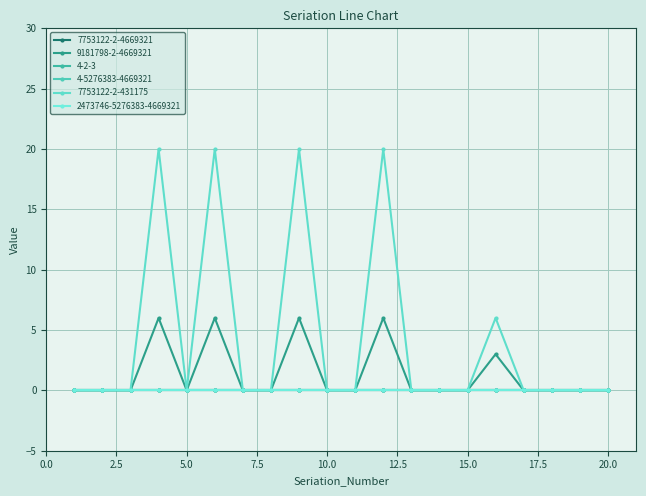

What is the greatest value displayed?

20